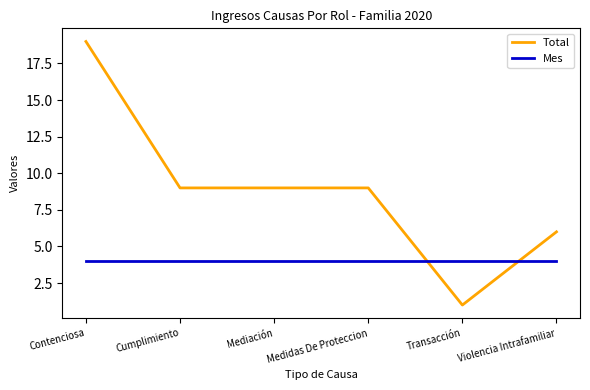

The Total series shows 6 at Violencia Intrafamiliar. True or false?

True